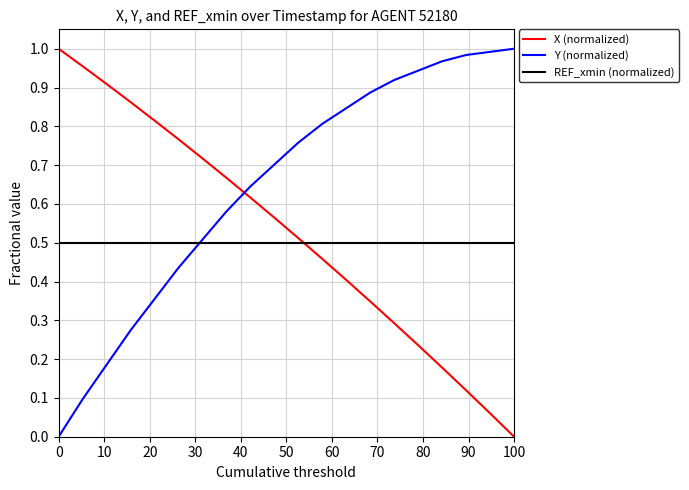

List the series in order of their overall mean, highest first.

Y (normalized), X (normalized), REF_xmin (normalized)